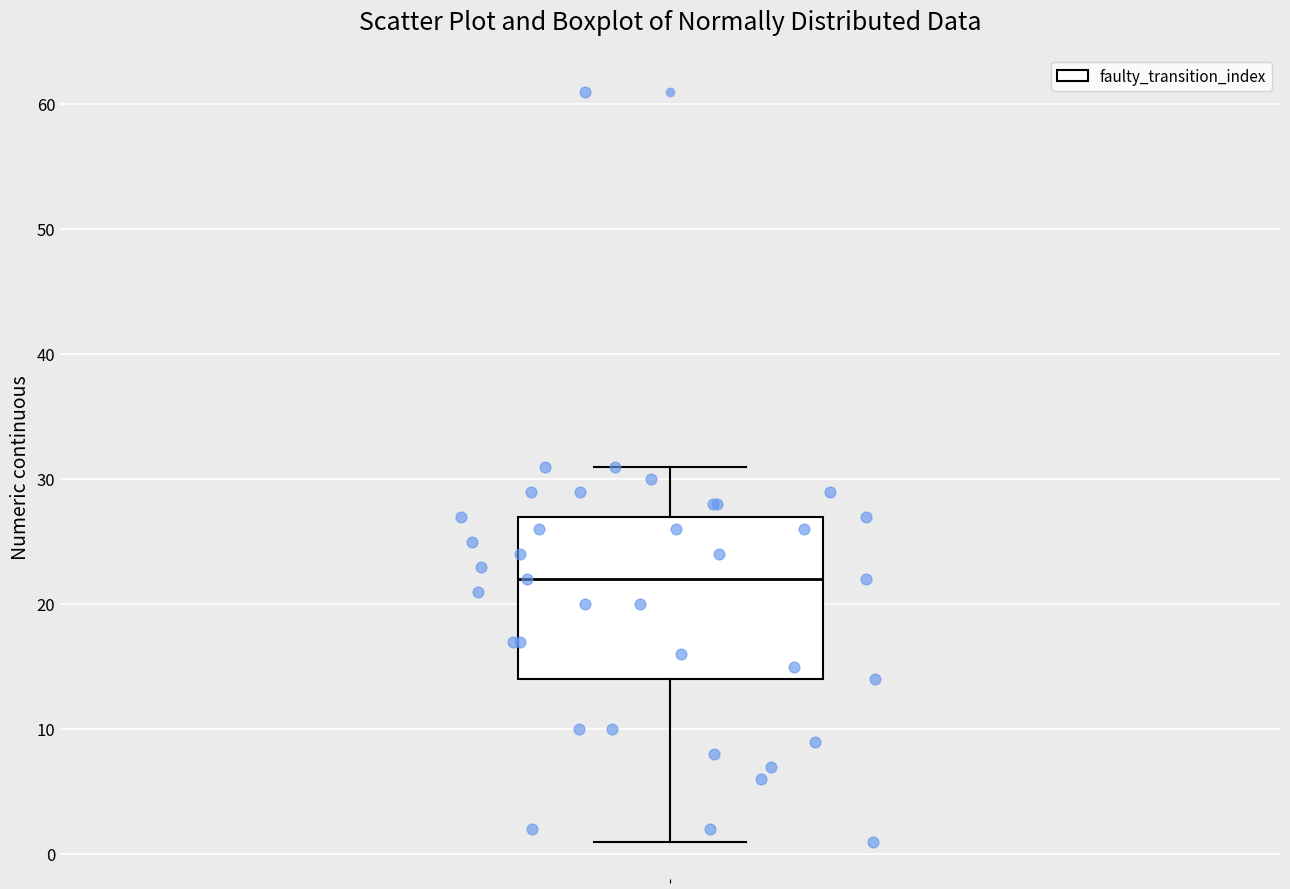

Where does the upper whisker of the box end on the y-axis? The values are not printed on the chart, so give them approximately, as read against the axis.

31